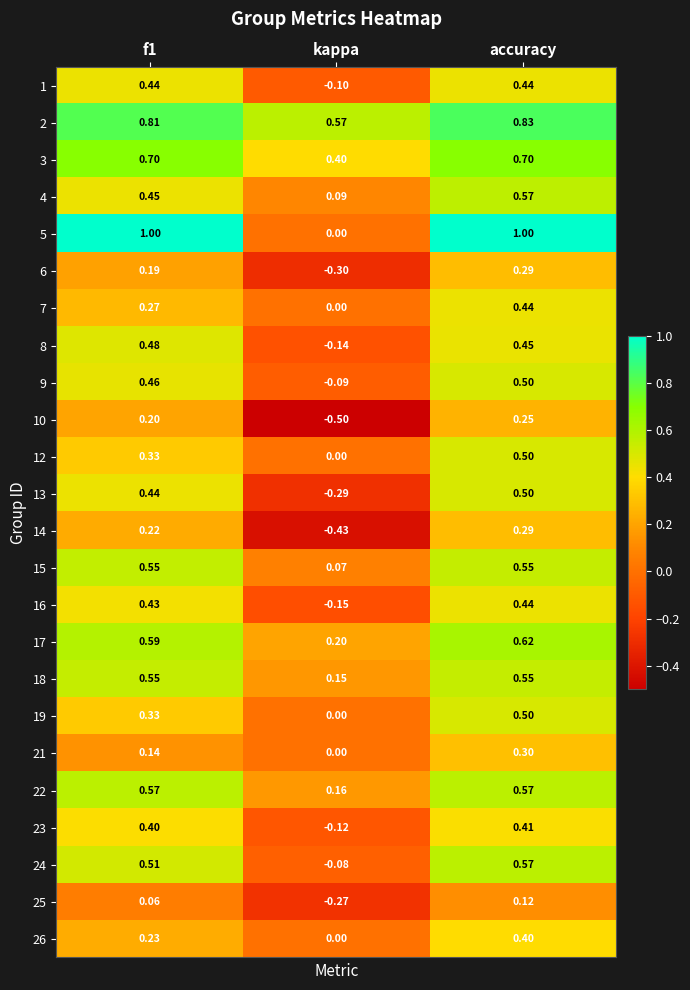

At which label is 1 closest to 0?

kappa